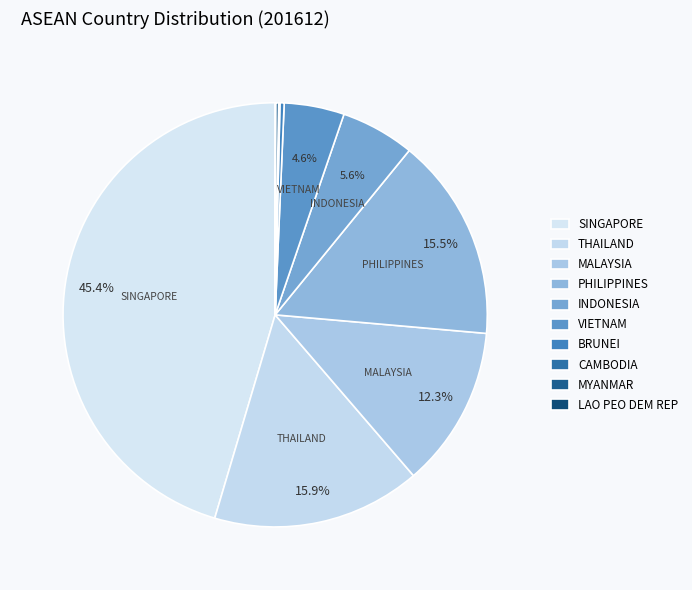

What is the largest slice in the pie chart?

SINGAPORE